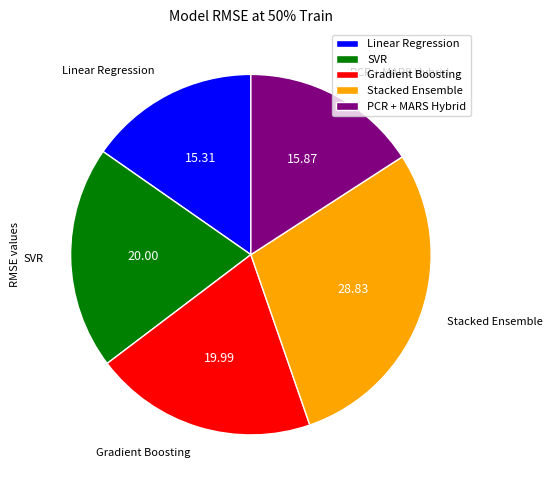

Is there a majority slice in this chart?

No